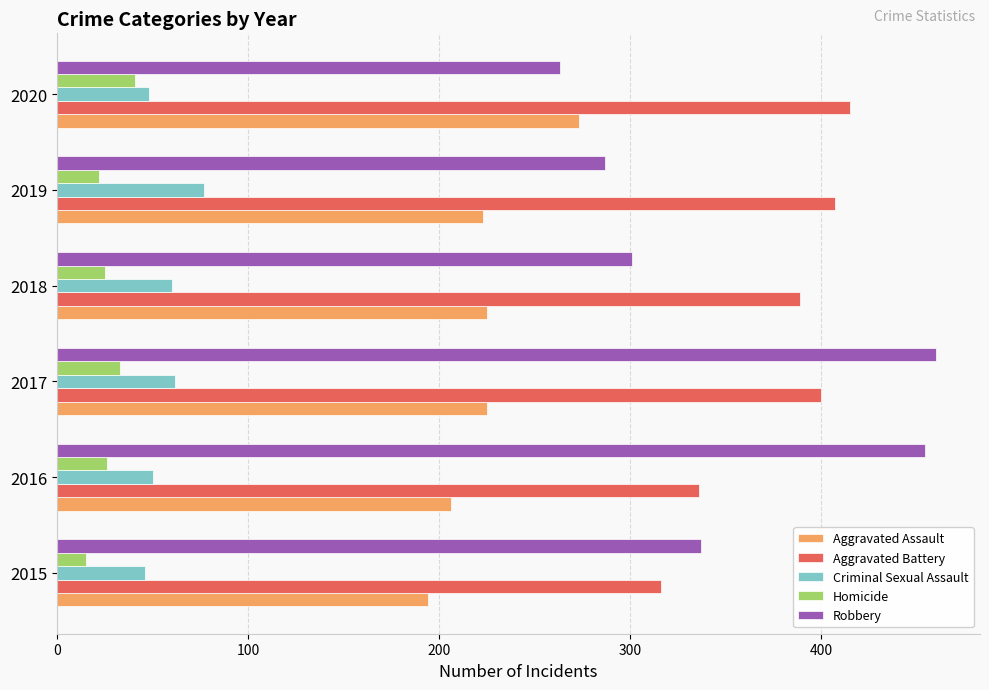

Which series changed the most between 2016 and 2020?

Robbery